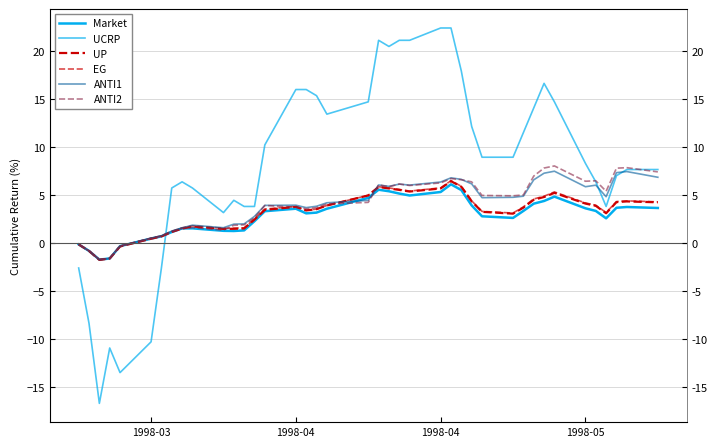

Reading left to right, what are all the values shown in this chart?

Market: -0.1	-0.8	-1.7	-1.6	-0.3	0.5	0.7	1.2	1.6	1.6	1.3	1.3	1.4	2.3	3.4	3.6	3.1	3.2	3.6	4.7	5.6	5.4	5.2	5.0	5.4	6.2	5.6	4.0	2.8	2.7	3.4	4.1	4.4	4.9	3.7	3.4	2.6	3.7	3.8	3.7
UCRP: -2.6	-8.3	-16.7	-10.9	-13.5	-10.3	-2.6	5.8	6.4	5.8	3.2	4.5	3.8	3.8	10.3	16.0	16.0	15.4	13.5	14.7	21.2	20.5	21.2	21.2	22.4	22.4	17.9	12.2	9.0	9.0	11.5	14.1	16.7	14.7	8.3	6.4	3.8	7.1	7.7	7.7
UP: -0.1	-0.8	-1.7	-1.6	-0.3	0.5	0.7	1.2	1.5	1.8	1.5	1.5	1.6	2.5	3.5	3.8	3.4	3.6	3.9	5.0	5.9	5.7	5.6	5.4	5.7	6.5	5.9	4.4	3.3	3.1	3.7	4.5	4.8	5.3	4.1	3.9	3.1	4.3	4.4	4.3
EG: -0.1	-0.8	-1.7	-1.5	-0.3	0.5	0.8	1.3	1.6	1.8	1.6	1.6	1.6	2.6	3.6	3.9	3.5	3.6	3.9	5.0	5.9	5.8	5.6	5.4	5.8	6.5	5.9	4.4	3.3	3.2	3.8	4.6	4.9	5.4	4.2	4.0	3.2	4.4	4.4	4.3
ANTI1: -0.1	-0.8	-1.7	-1.5	-0.3	0.6	0.8	1.3	1.6	1.9	1.6	2.0	2.0	2.8	4.0	4.0	3.7	3.9	4.2	4.5	6.1	5.9	6.2	6.1	6.4	6.8	6.7	6.2	4.8	4.8	4.9	6.6	7.3	7.5	5.9	6.1	4.9	7.4	7.5	6.9
ANTI2: -0.1	-0.8	-1.7	-1.6	-0.3	0.5	0.7	1.2	1.5	1.6	1.4	1.9	1.9	2.7	3.9	3.8	3.6	3.7	4.1	4.3	6.1	5.9	6.2	6.0	6.3	6.7	6.6	6.4	5.0	5.0	5.0	7.0	7.8	8.1	6.5	6.5	5.4	7.8	7.9	7.4